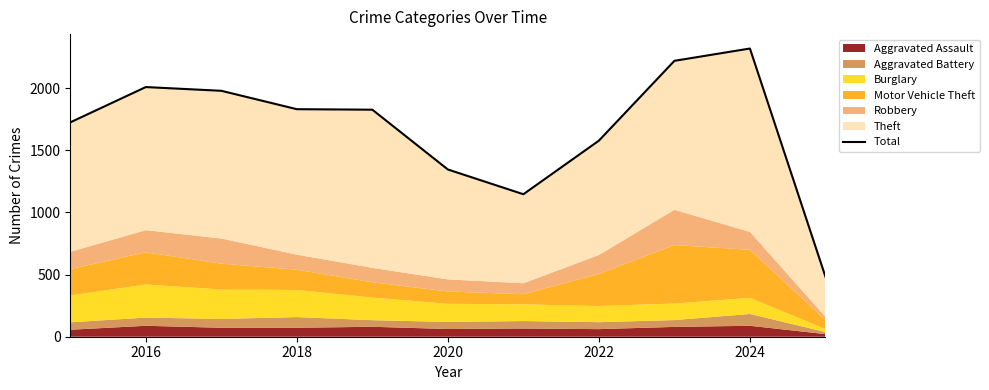

Does the chart display data point markers on the line(s)?

No